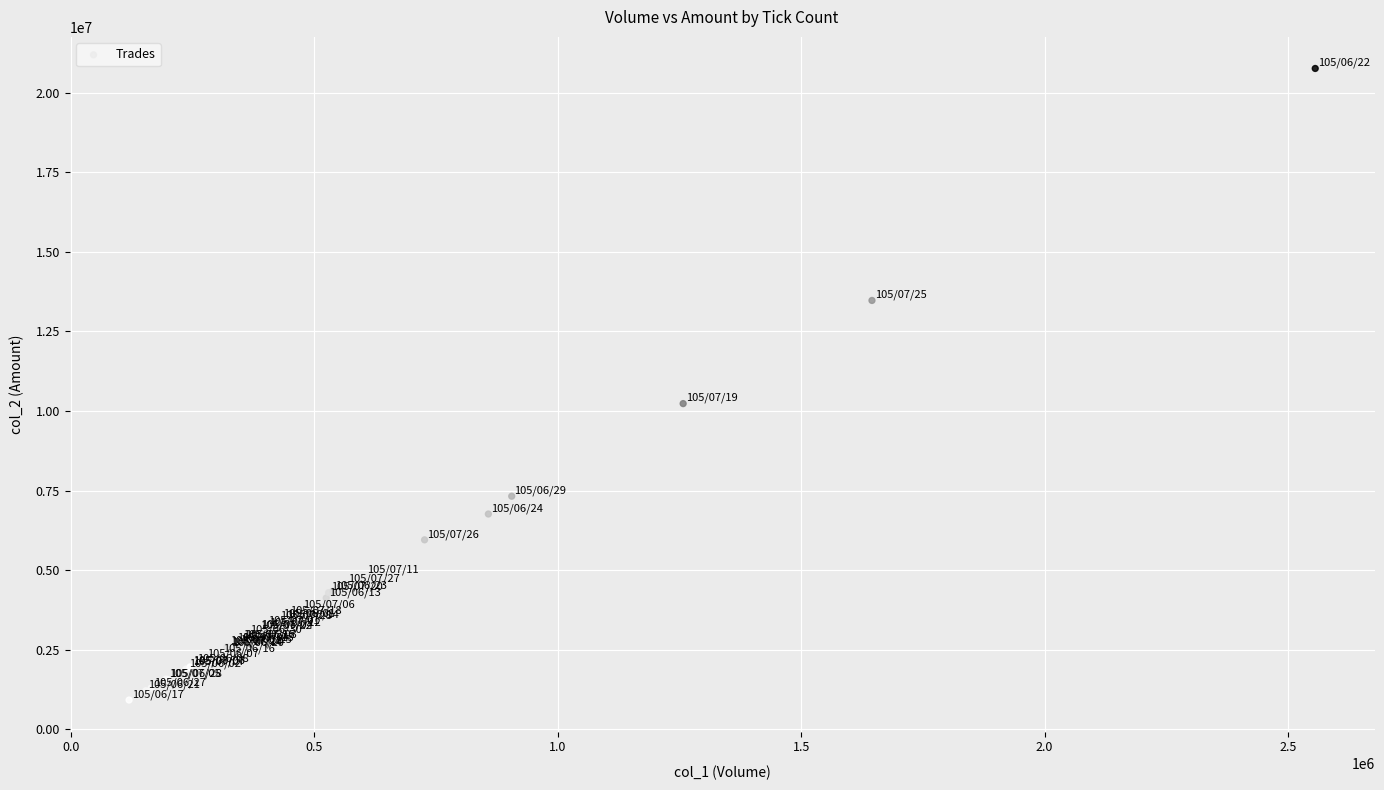

What Y value in the scatter plot is closest to 10841280?

10233456